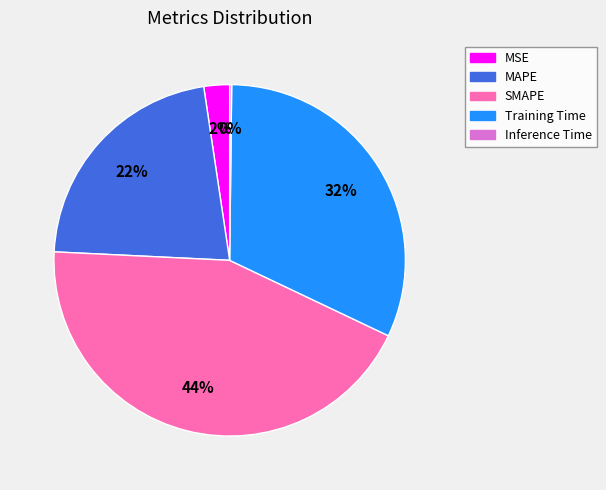

Is the sum of MAPE and Training Time greater than half?

Yes